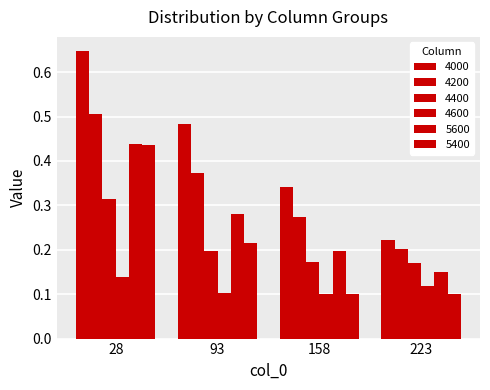

What is the spread (max minus min) of values at 223?

0.1